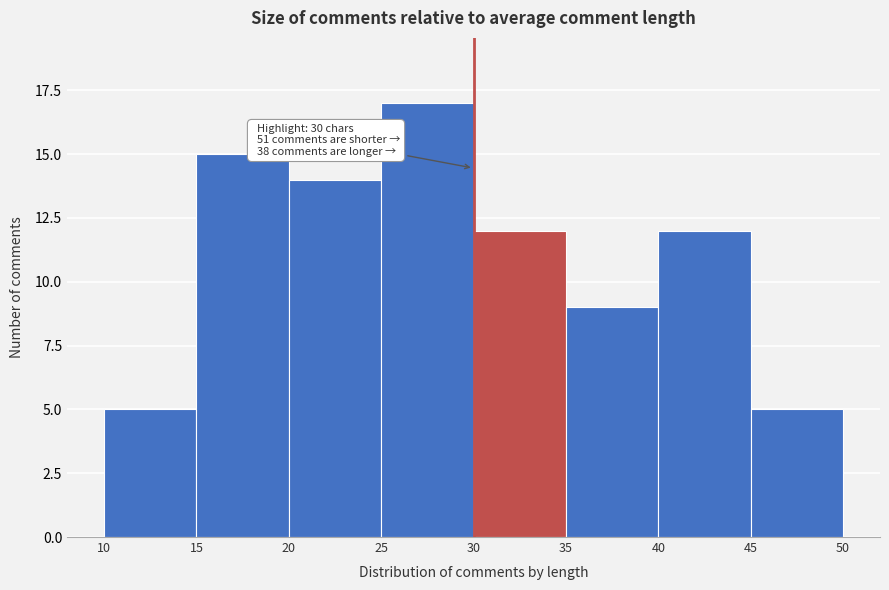

Over which range of the x-axis is the bar tallest?

25 to 30